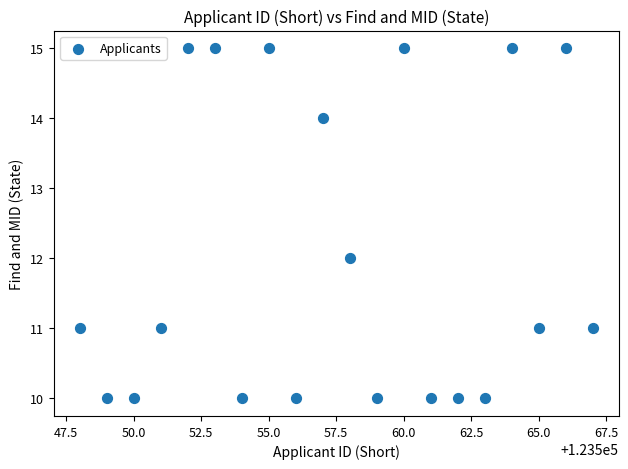

What is the range of Y values (max minus min)?

5